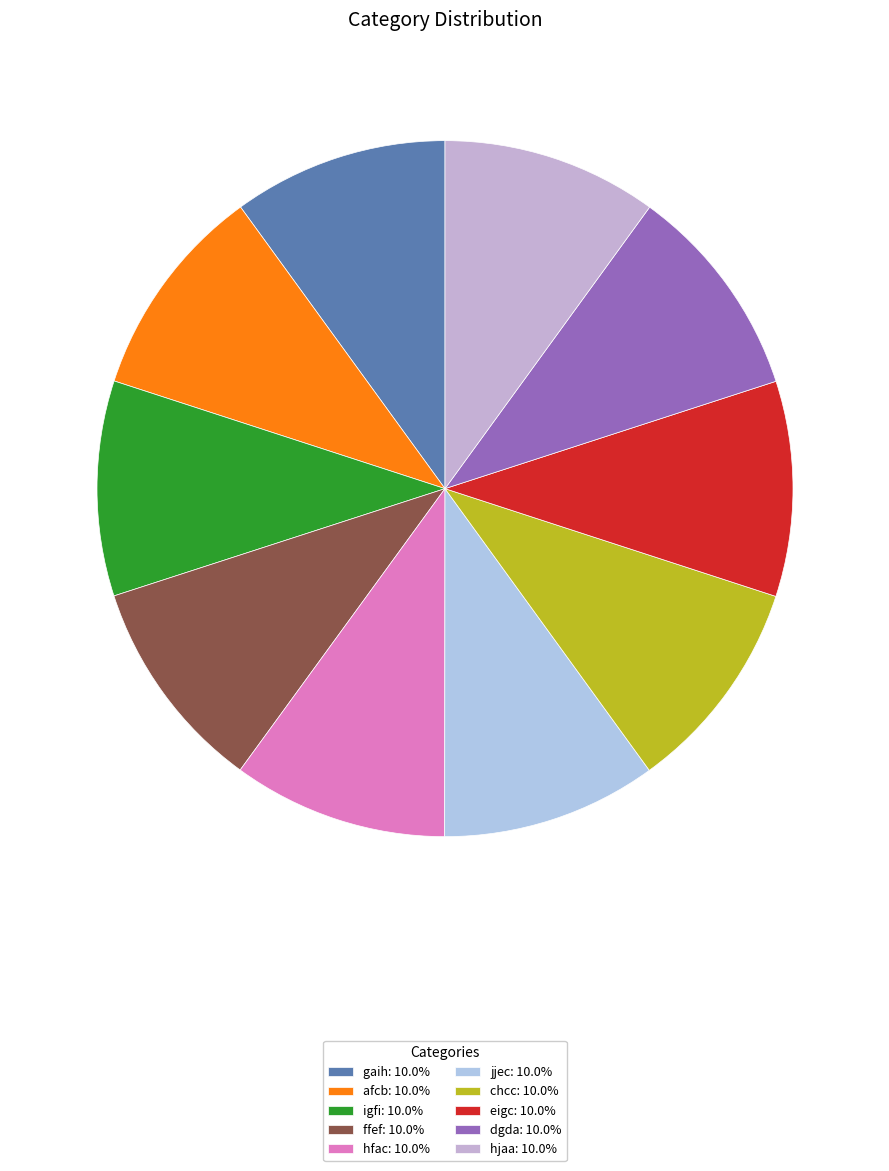

How many slices are in this pie chart?

10